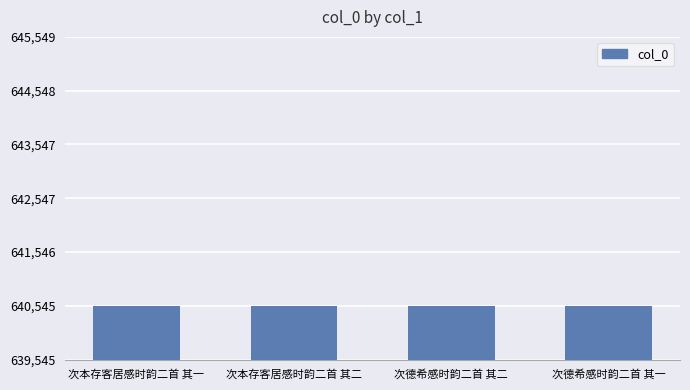

What is the difference between the maximum and minimum values?

4